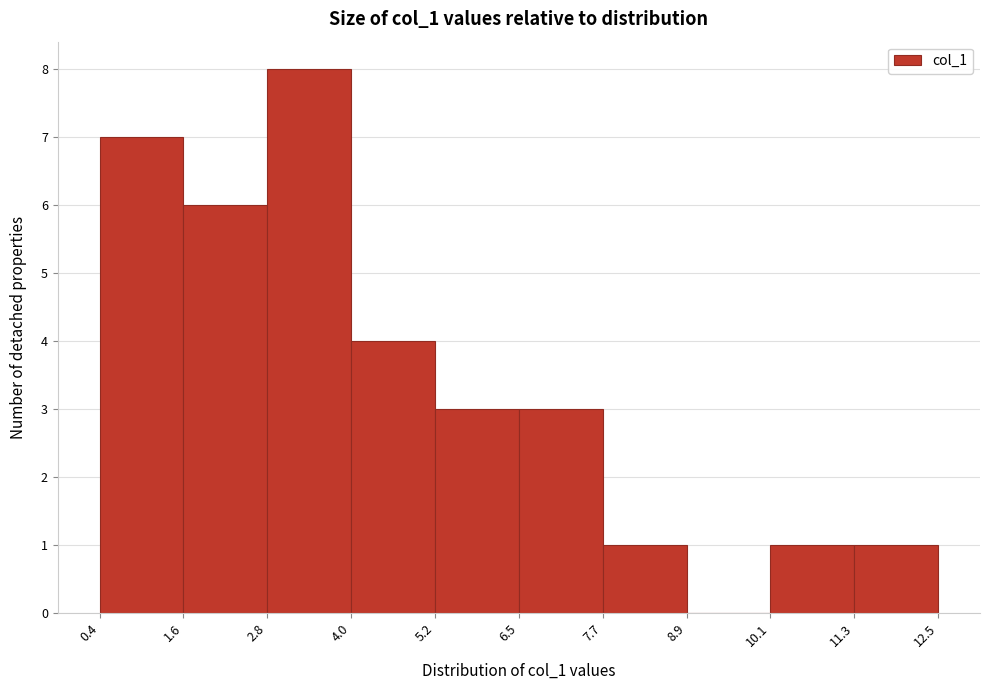

How tall is the bar that spans 4.0 to 5.2 on the x-axis? The values are not printed on the chart, so give them approximately, as read against the axis.

4